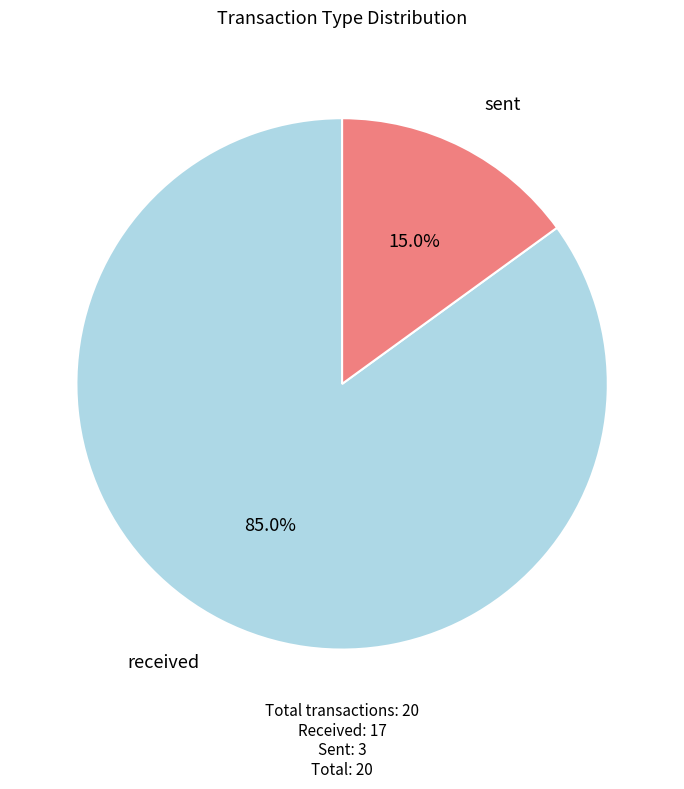

What is the total percentage of sent and received?

100.0%